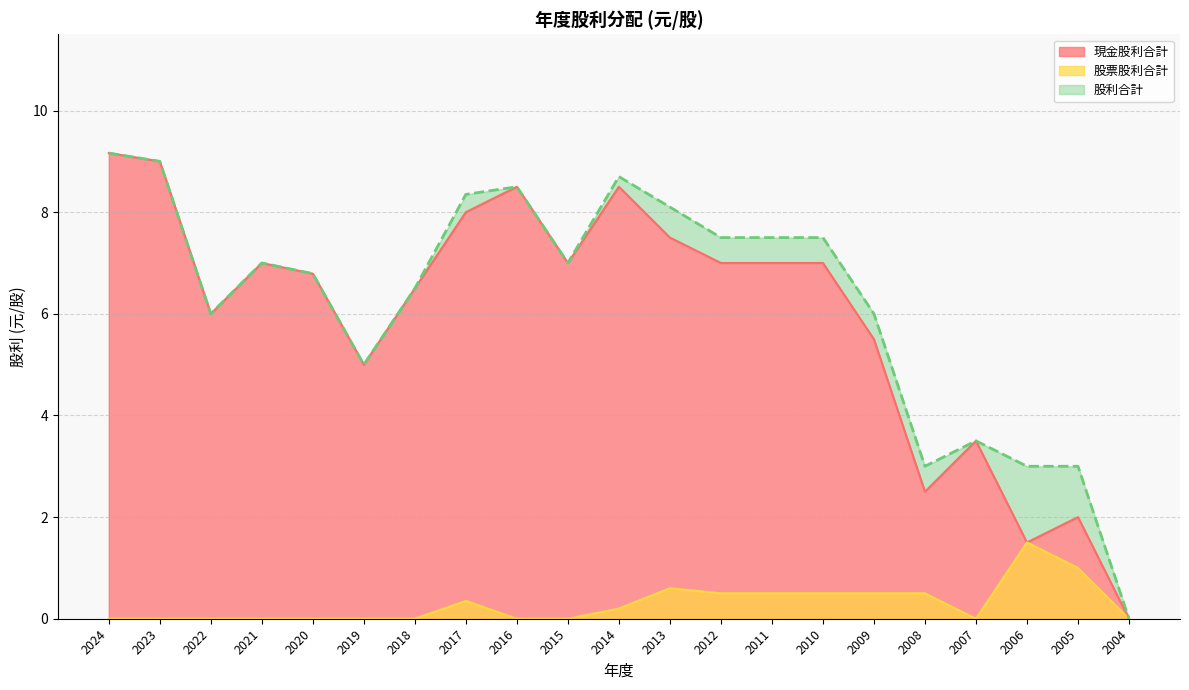

How many distinct data groups are displayed?

3